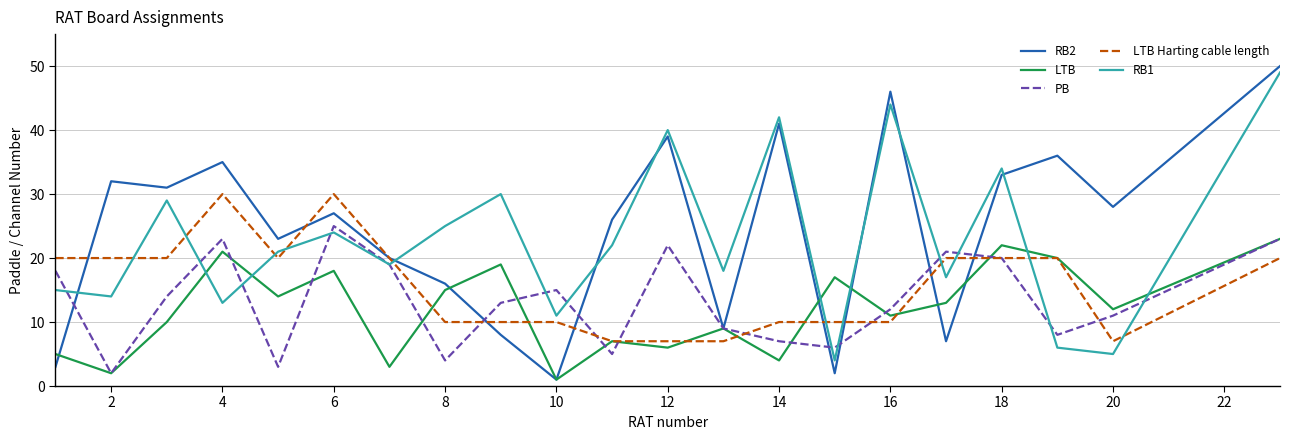

What is the greatest value displayed?

50